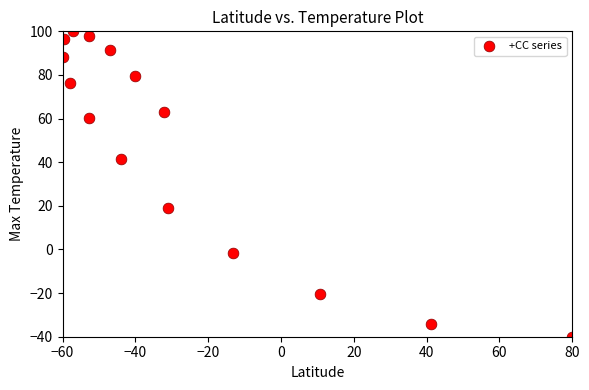

What is the range of X values (max minus min)?

140.0